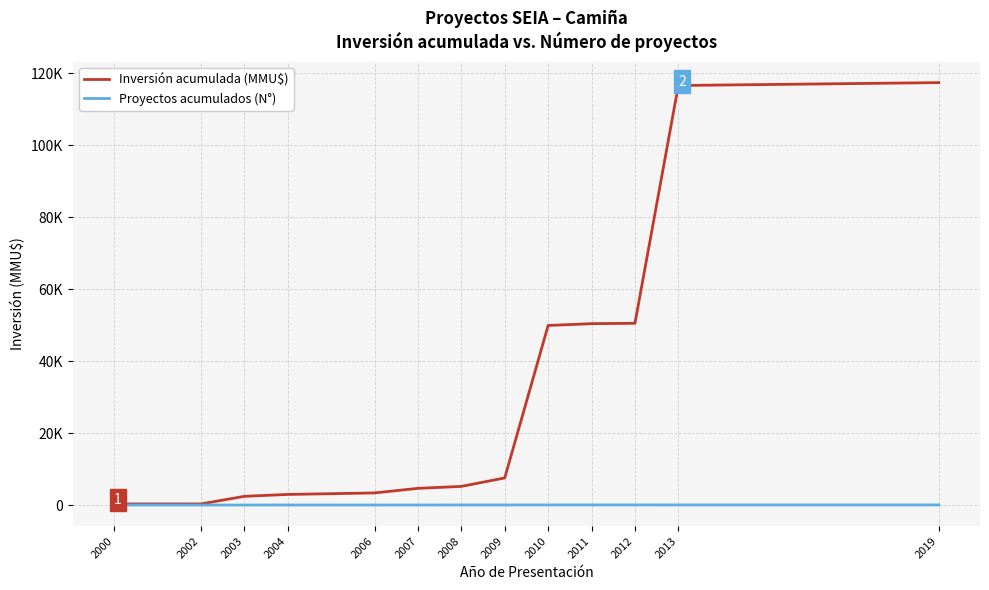

What is the value of the Inversión acumulada (MMU$) point at the 13th from the left?

117331